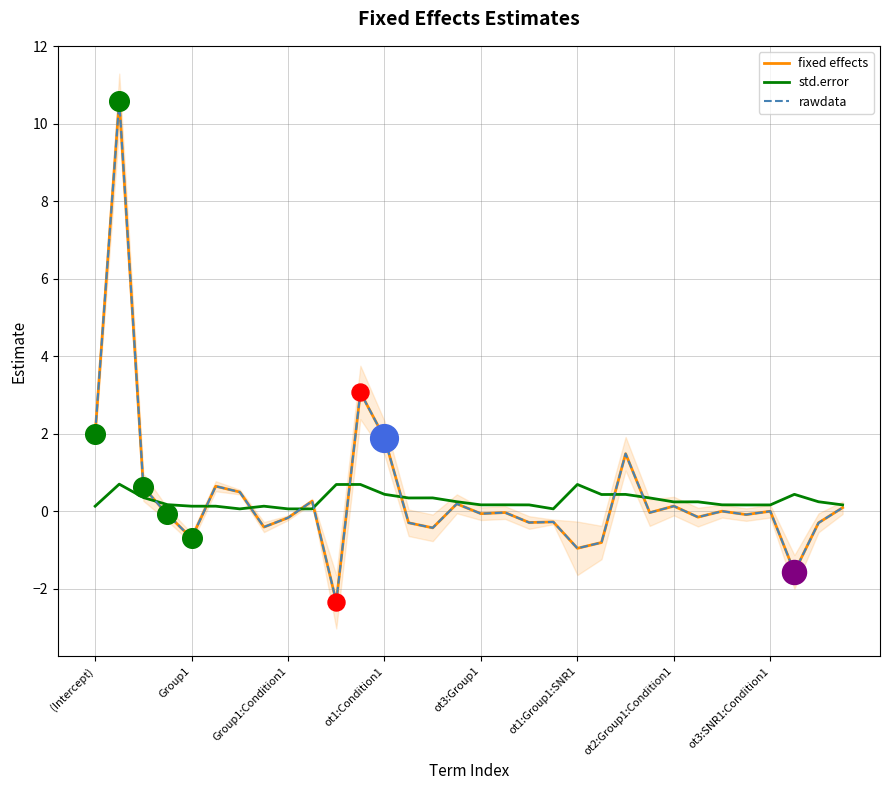

Which series has the largest total across all categories?

fixed effects